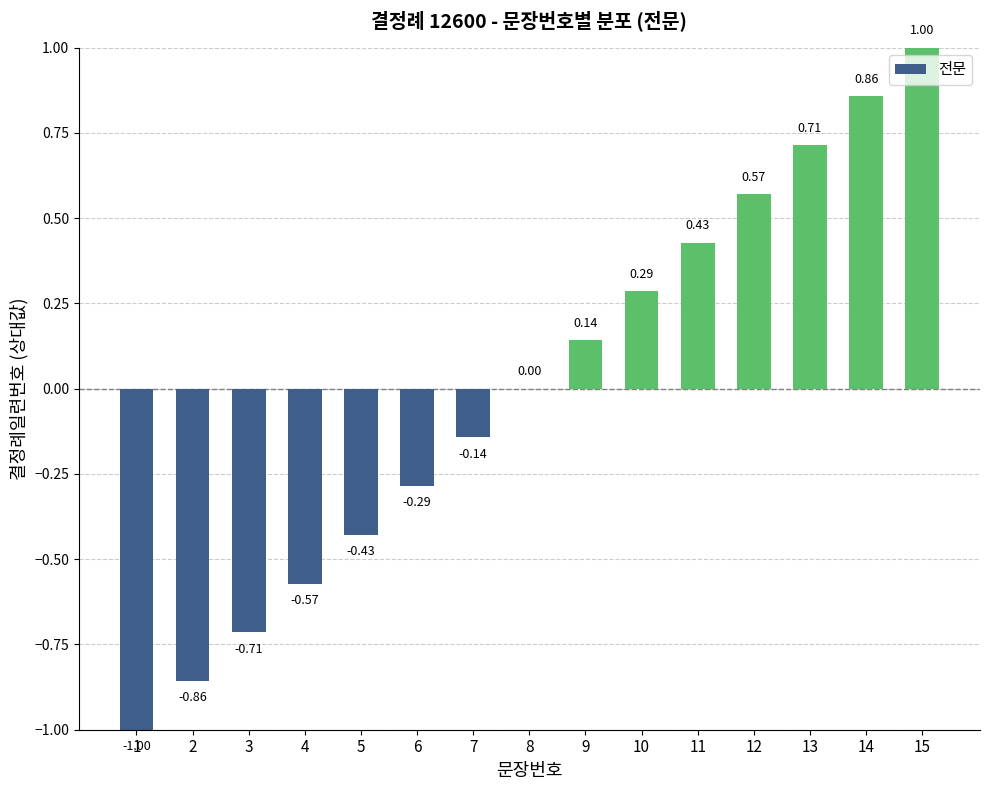

True or false: the data shows -0.3 at 7.

False